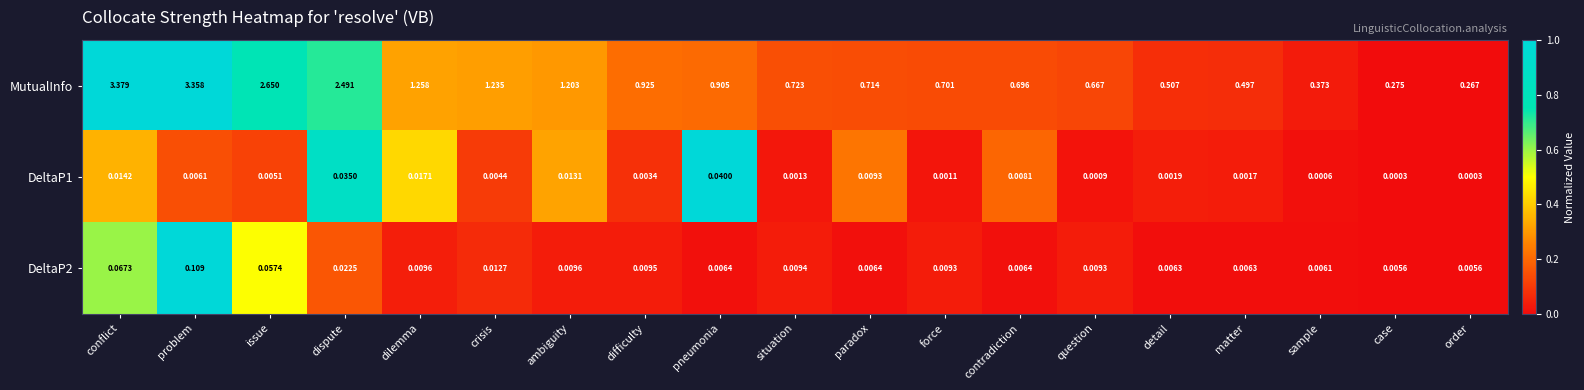

Count the number of data series in this chart.

3